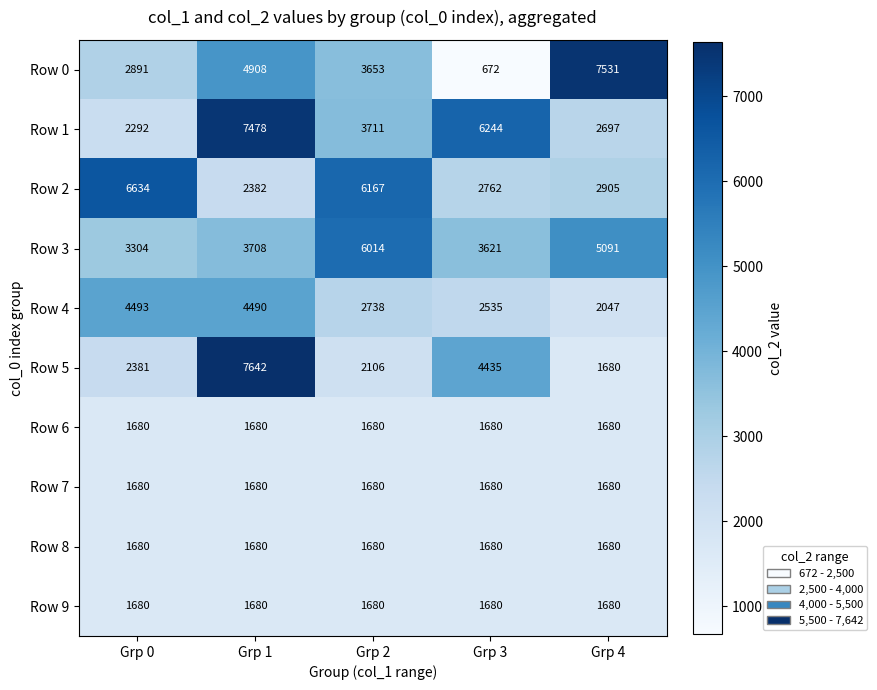

Which label corresponds to the largest value in the chart?

Grp 1